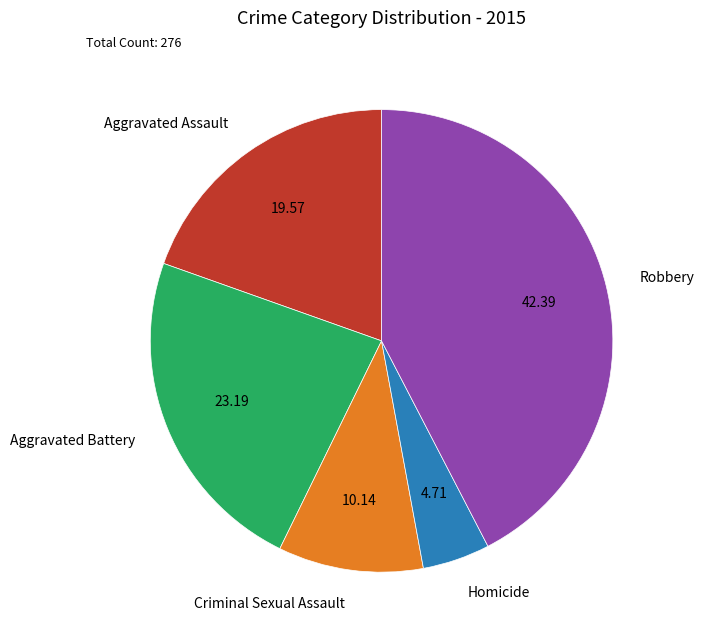

True or false: Aggravated Assault accounts for 20% of the total.

True